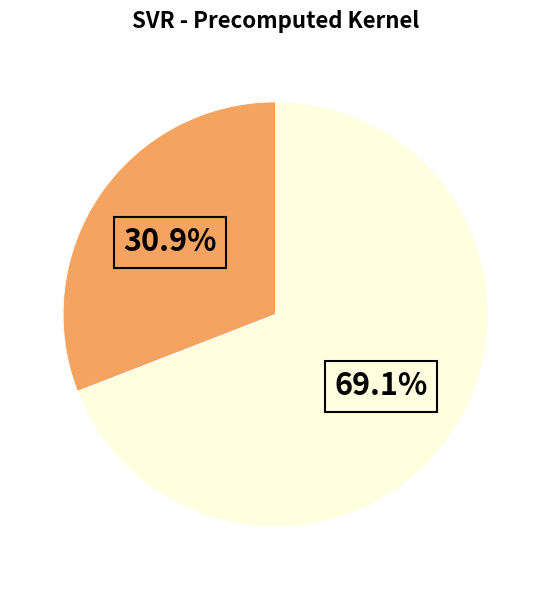

How many segments does this pie chart have?

2